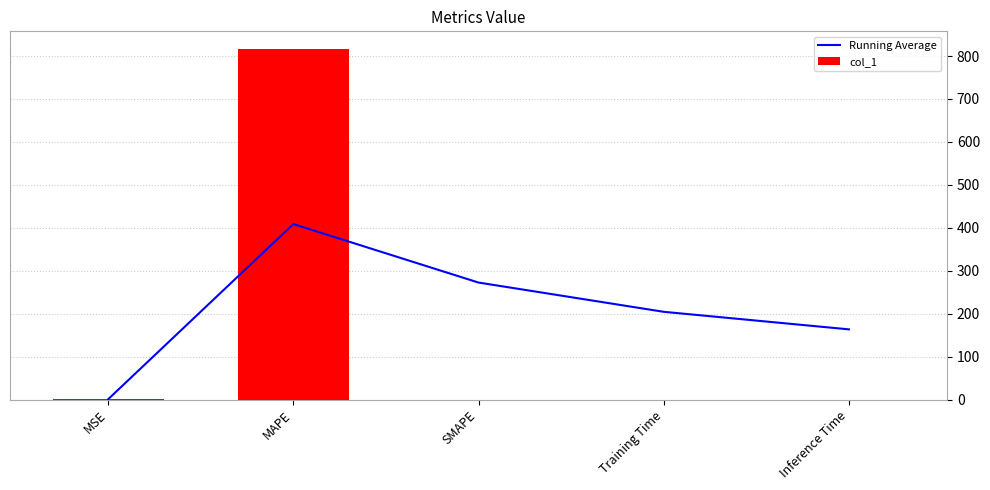

Which series has the largest total across all categories?

Running Average